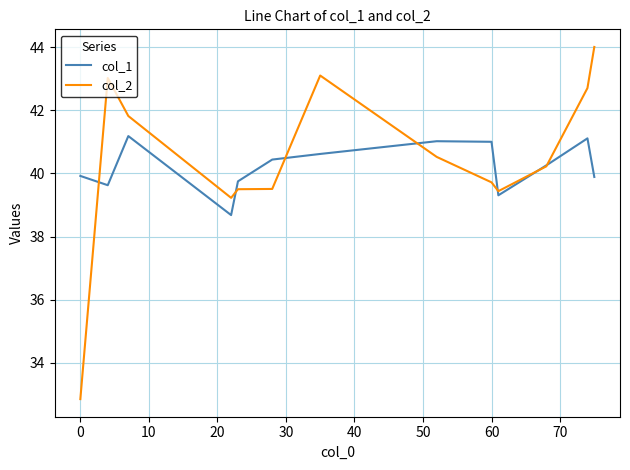

What is the greatest value displayed?

44.0